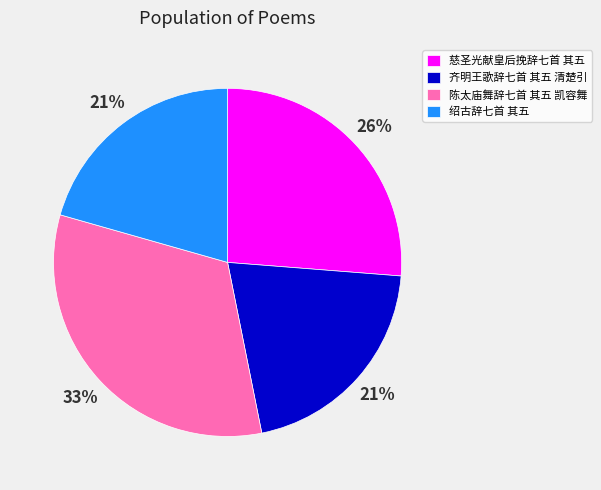

Is there any slice that represents more than half of the pie?

No